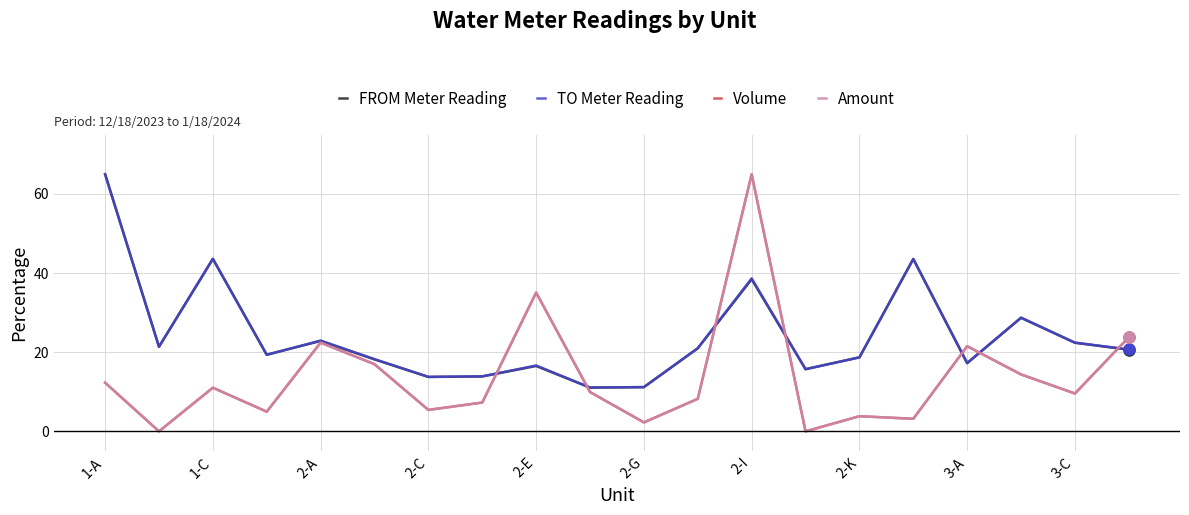

Is this an area chart (filled region under the line)?

No